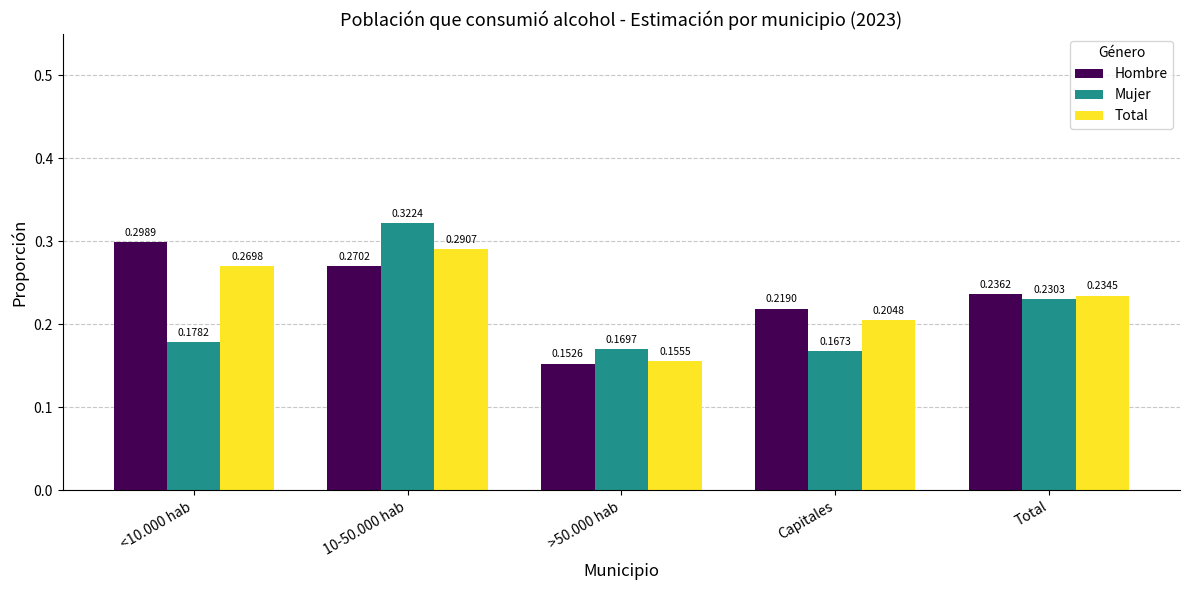

What is the difference between the highest and lowest values at Capitales?

0.1